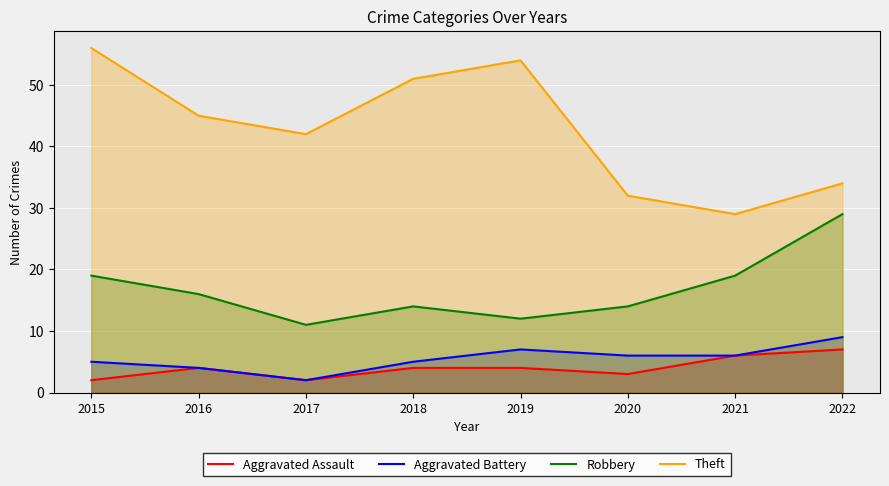

Is the value of Aggravated Battery at 2016 greater than the value of Aggravated Assault at 2015?

Yes